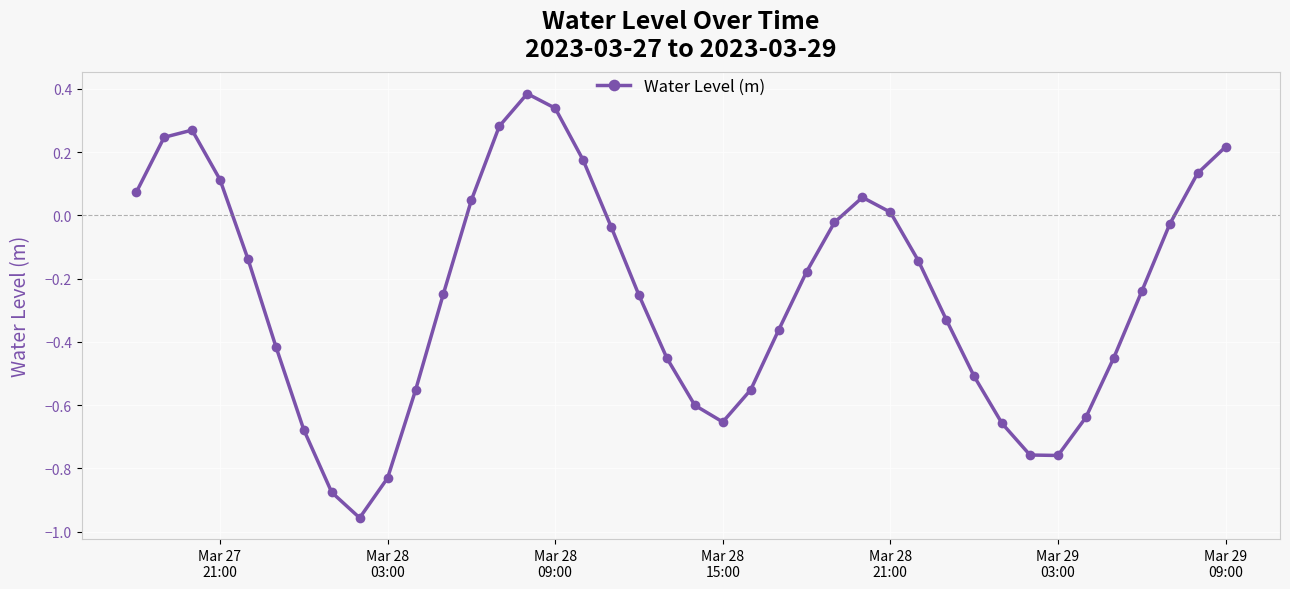

What is the difference between the maximum and minimum values?

1.3